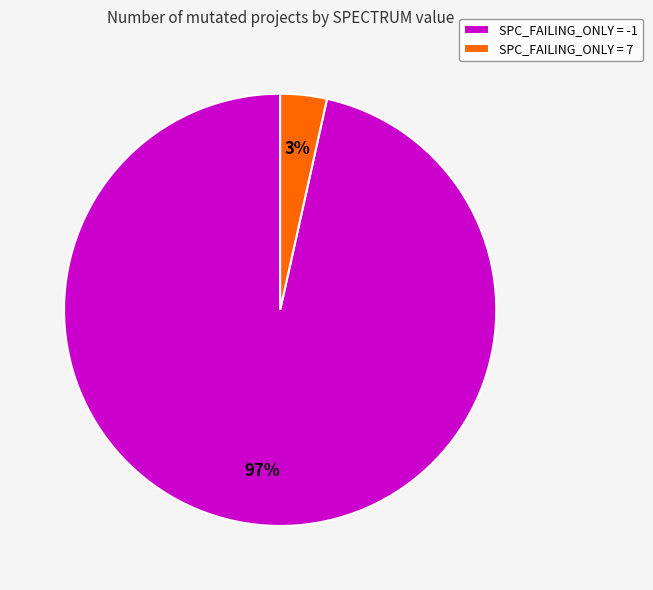

Combined, do SPC_FAILING_ONLY = 7 and SPC_FAILING_ONLY = -1 account for over 50%?

Yes